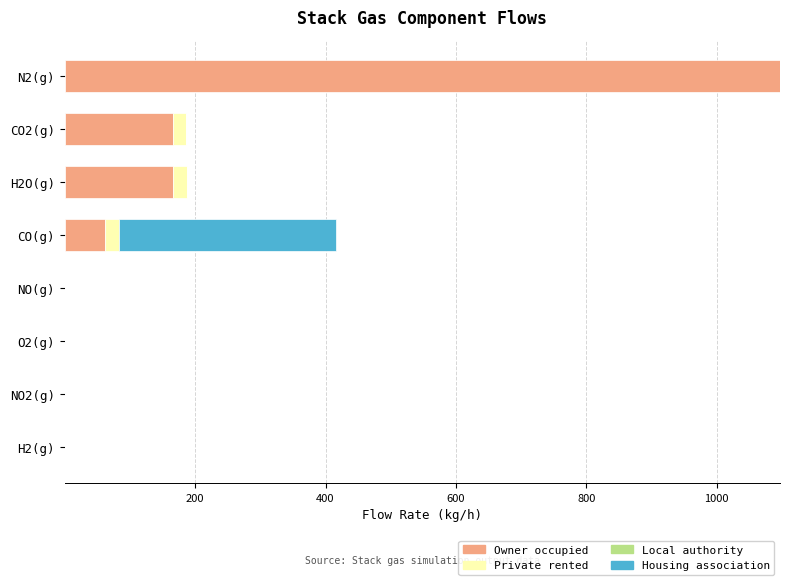

At which category is the sum across all series the highest?

N2(g)